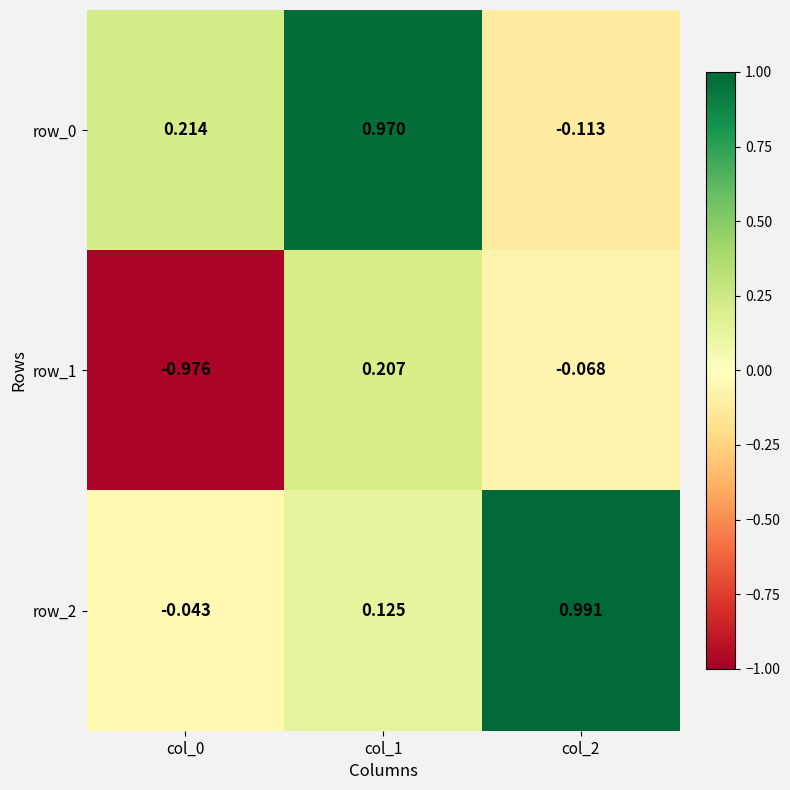

How many values in the row_0 series are below 0?

1